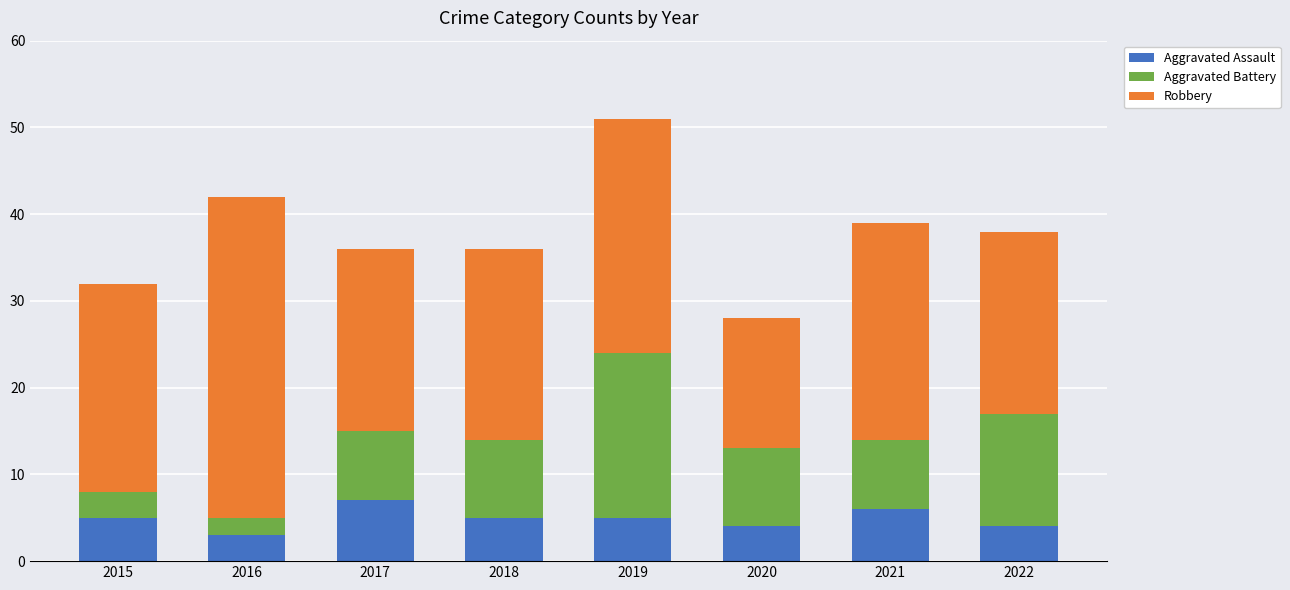

What is the sum of the Aggravated Assault values at 2021 and 2015?

11